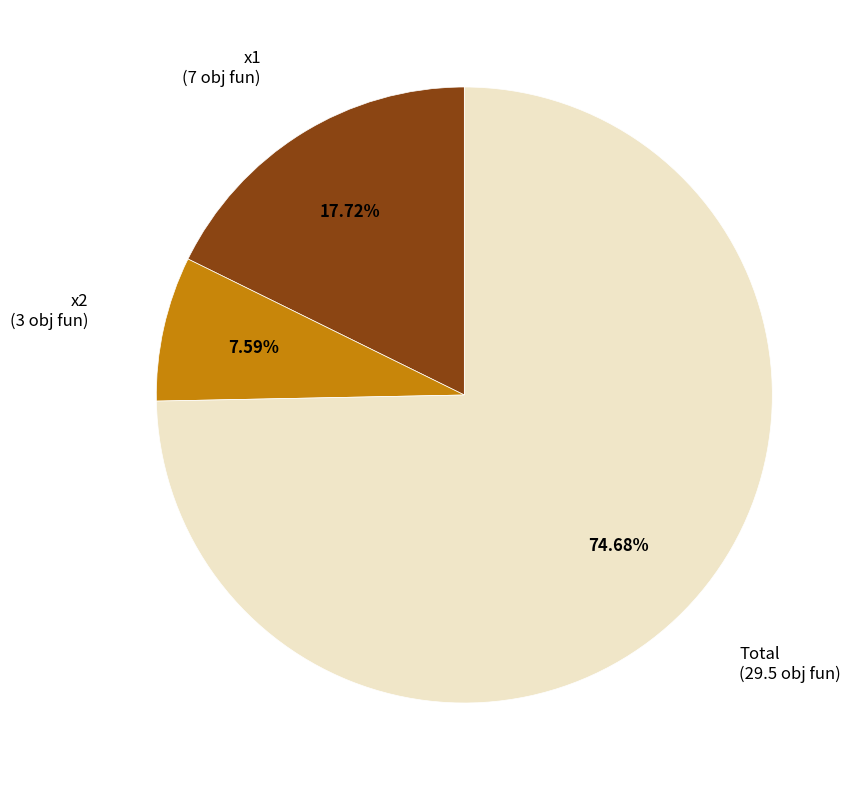

Is there any slice that represents more than half of the pie?

Yes